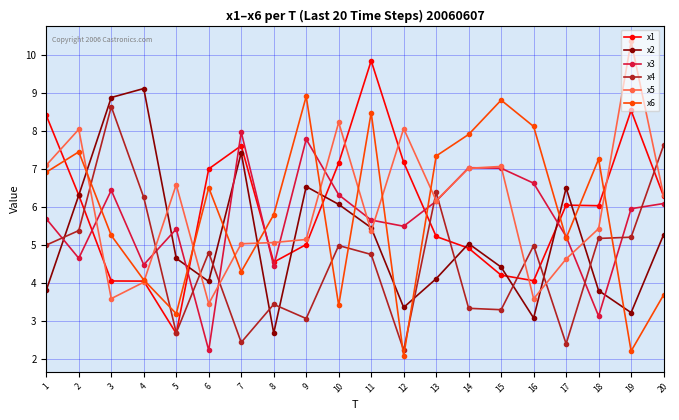

What is the total value across all series at 15?

34.8